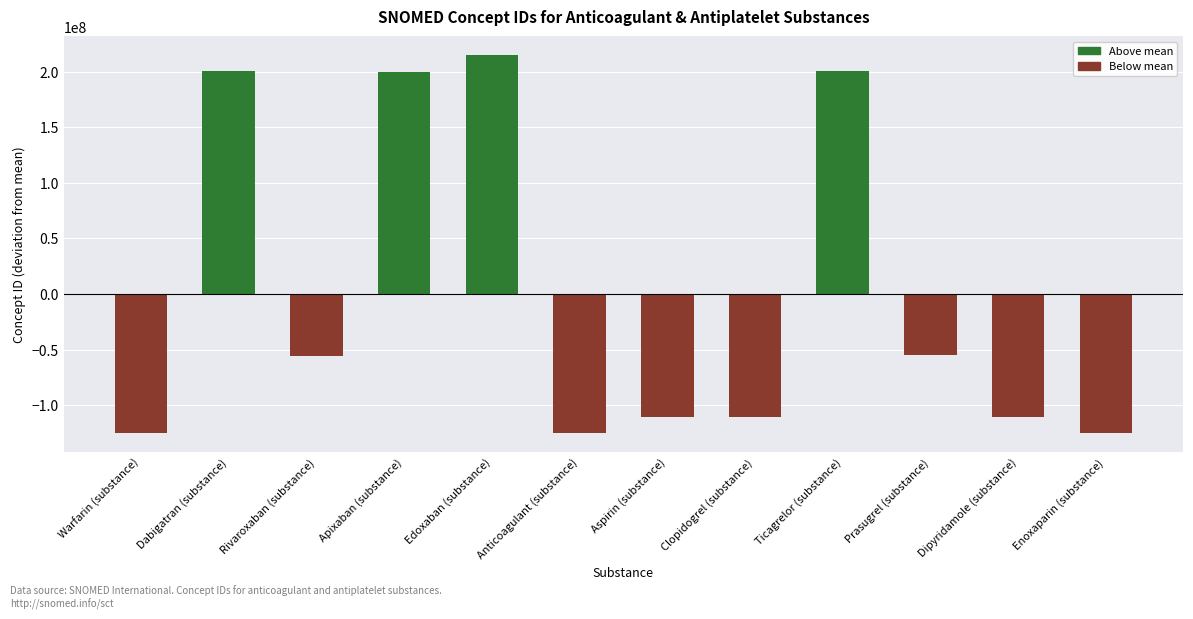

How many series are shown in this chart?

1